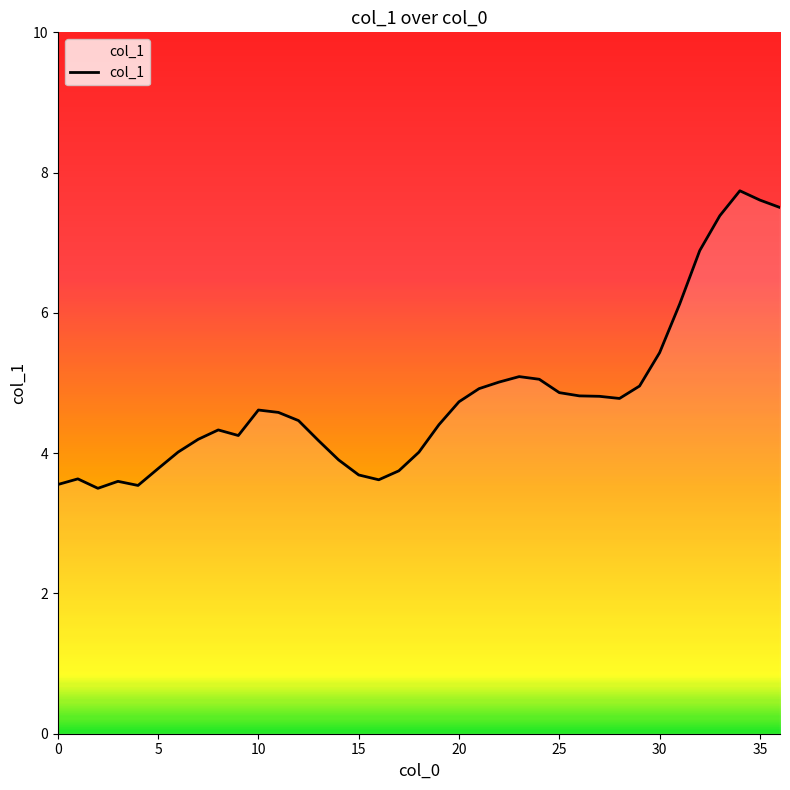

What is the difference between the maximum and minimum values?

4.2